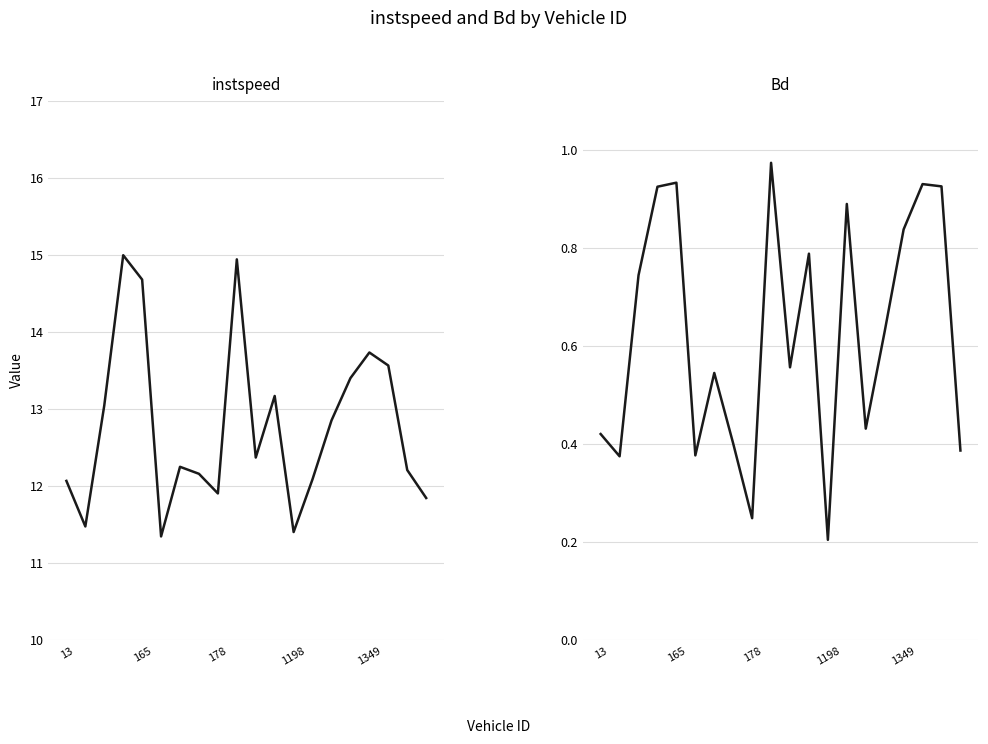

List the series in order of their peak value, lowest first.

Bd, instspeed